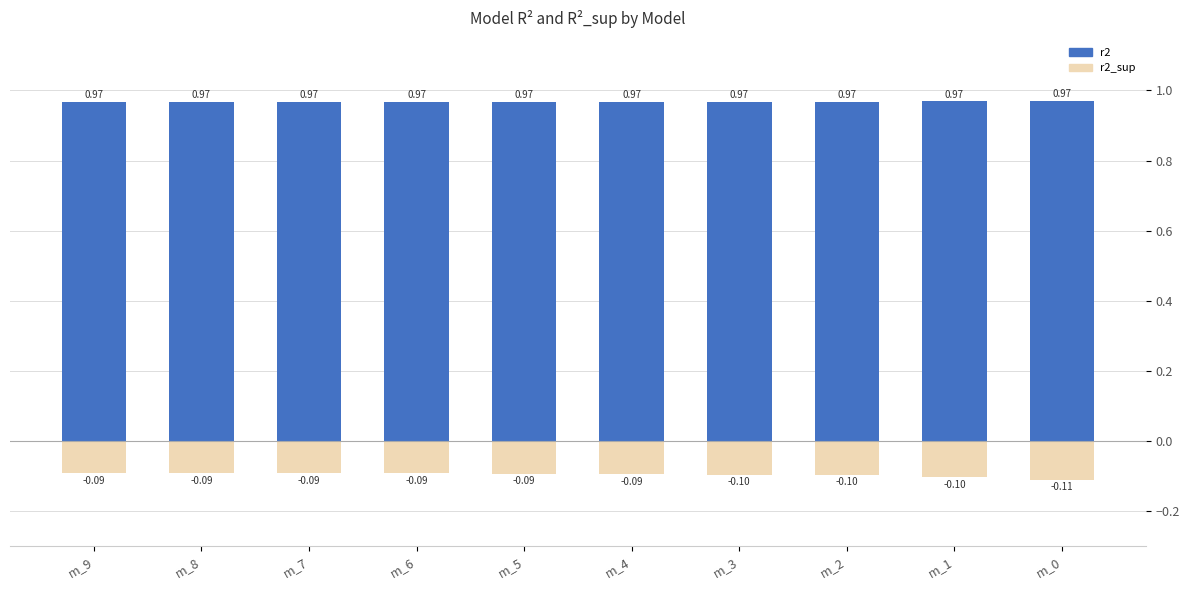

What is the lowest value of the r2_sup series?

-0.1